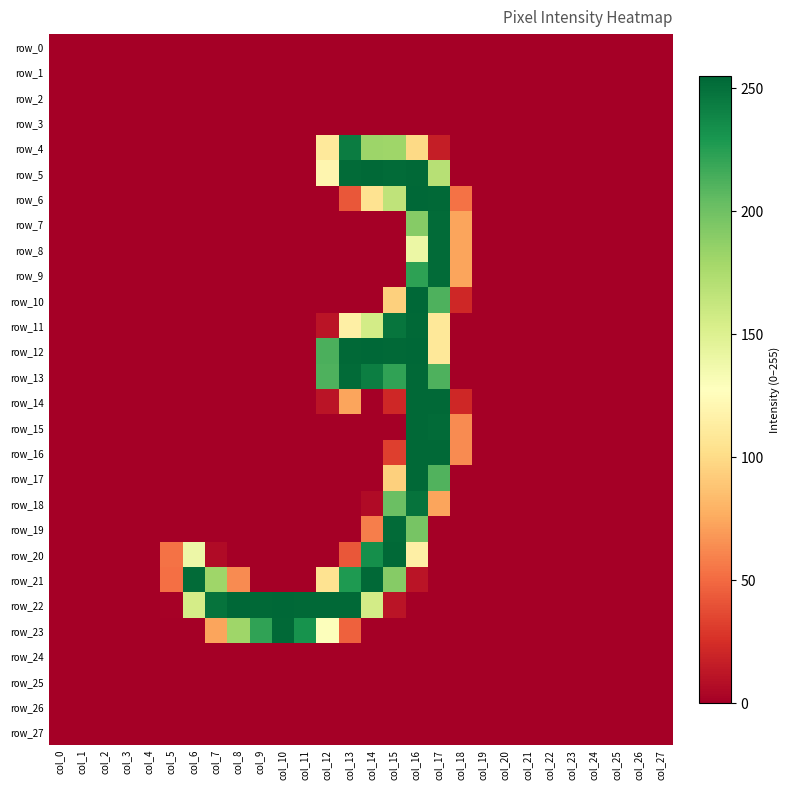

The row_12 series shows 0 at col_5. True or false?

True